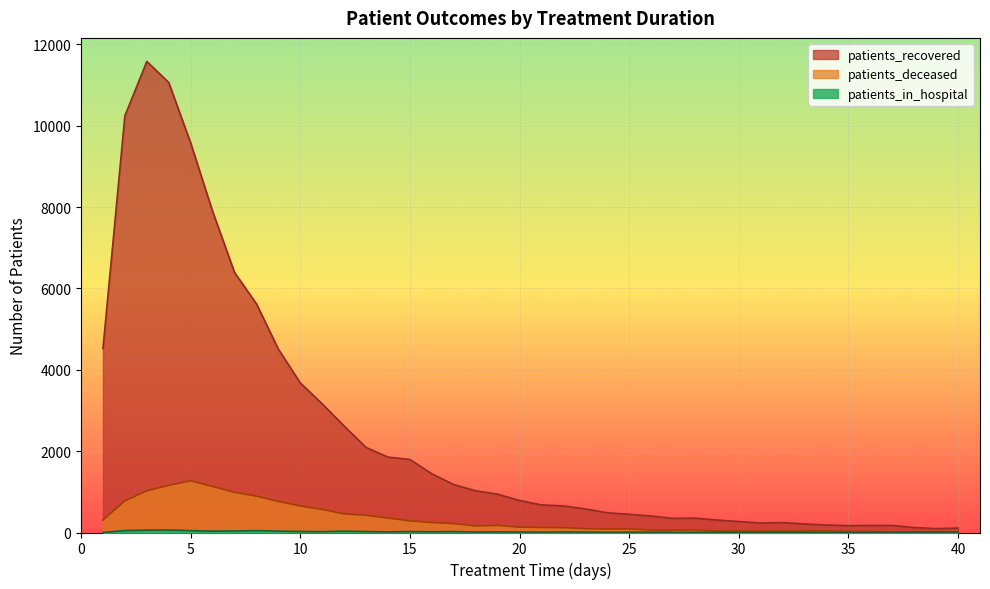

List the series in order of their peak value, highest first.

patients_recovered, patients_deceased, patients_in_hospital